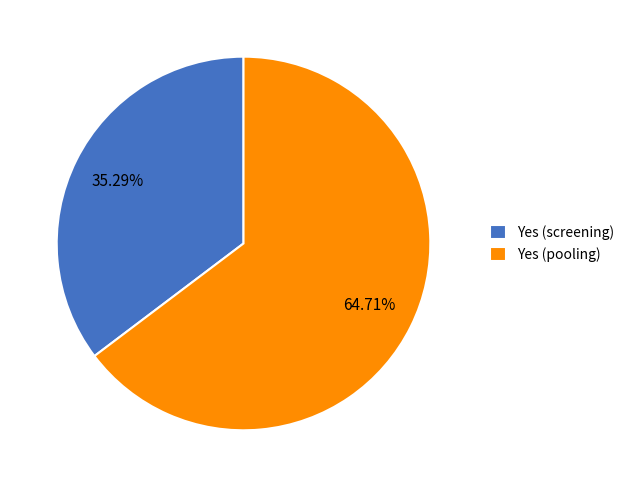

Which has a higher value, Yes (screening) or Yes (pooling)?

Yes (pooling)